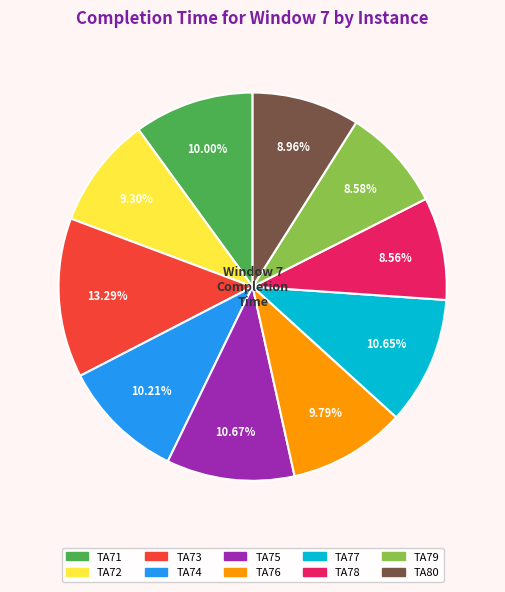

How much of the chart is everything except TA78?

91.4%